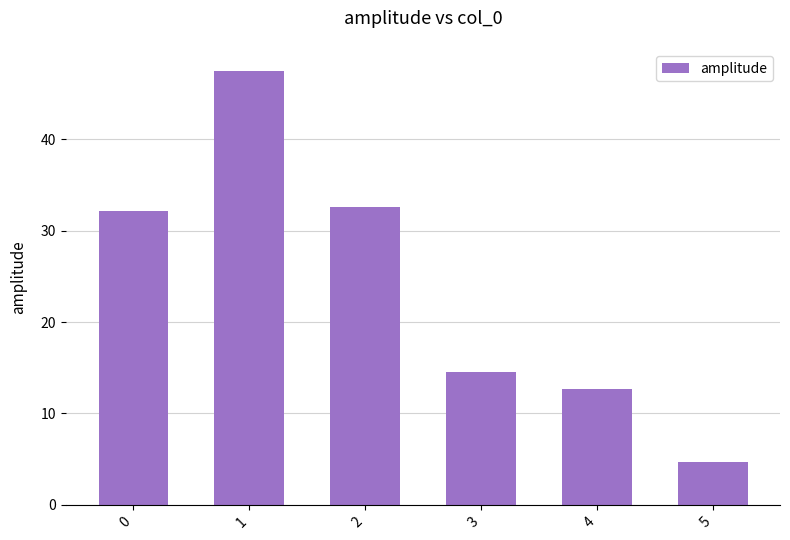

Reading left to right, what are all the values shown in this chart?

32.2	47.5	32.6	14.6	12.7	4.7